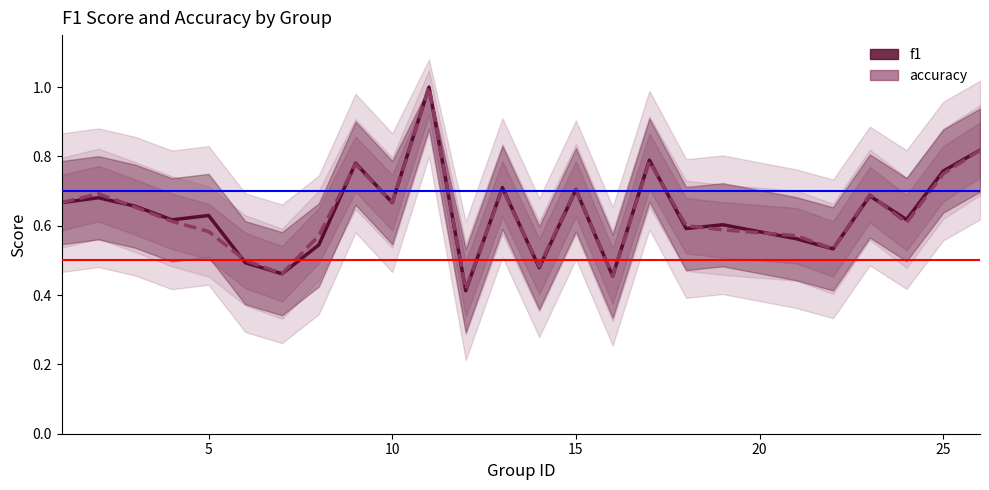

What is the value of the f1 point at the 6th from the left?

0.5